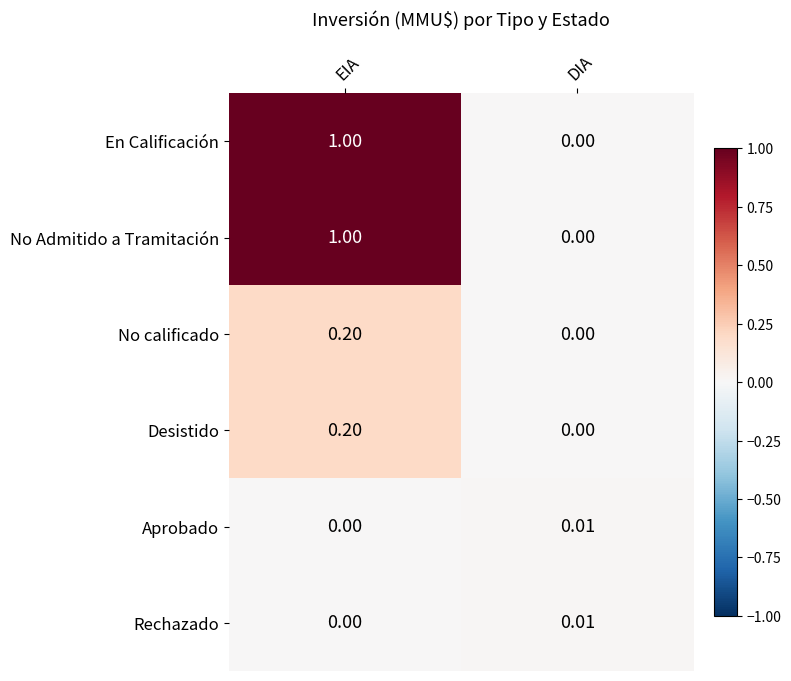

Where is Desistido nearest to the value 0?

DIA